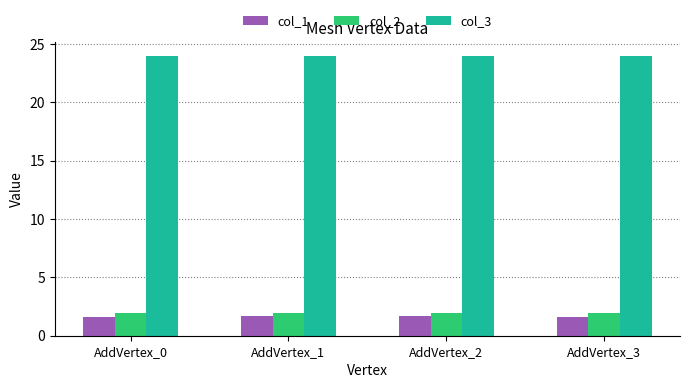

What is the spread (max minus min) of values at AddVertex_1?

22.3